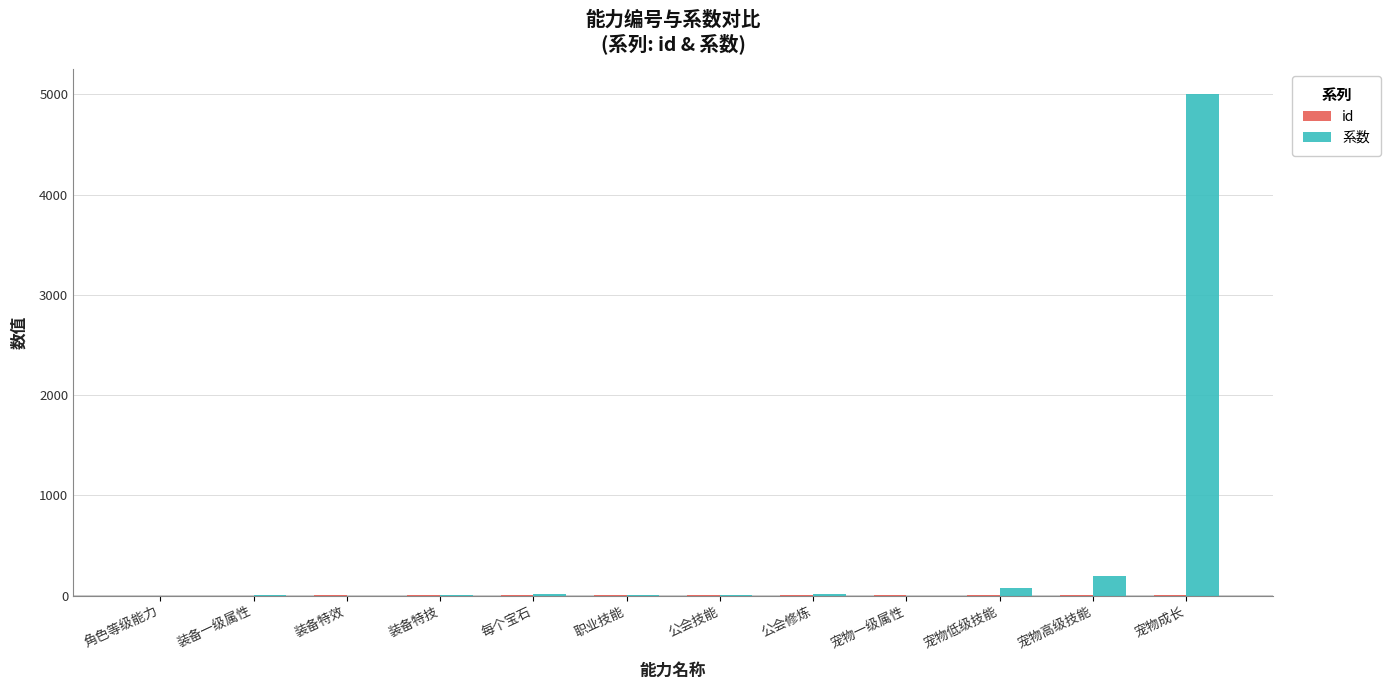

Is it true that 系数 equals 0.0 at 角色等级能力?

True